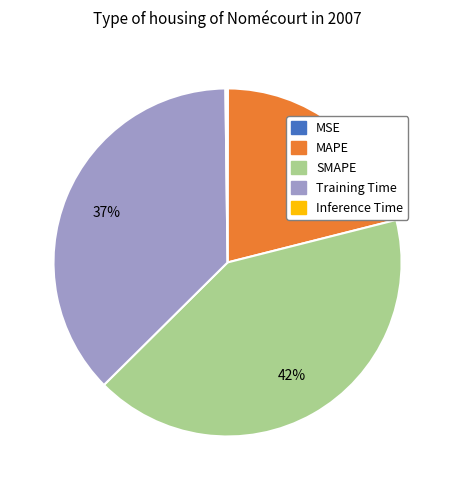

What is the largest slice in the pie chart?

SMAPE